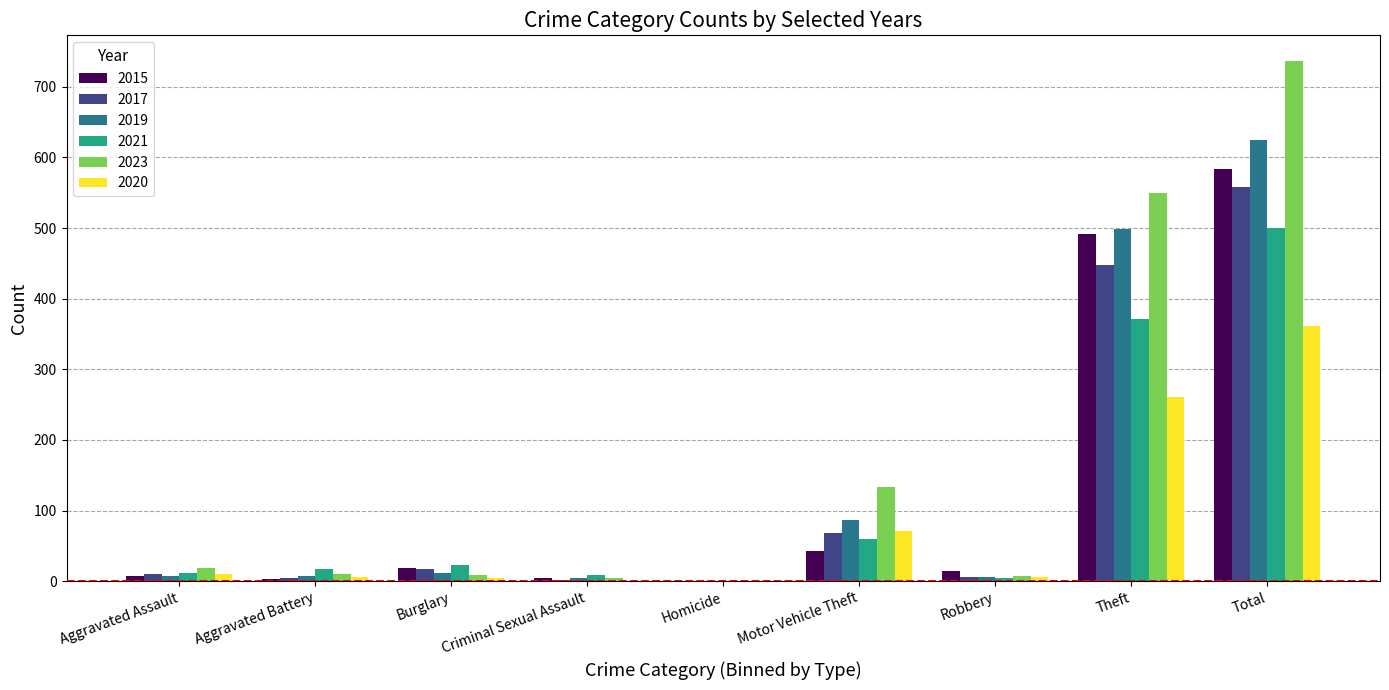

Which series has the largest total across all categories?

2023